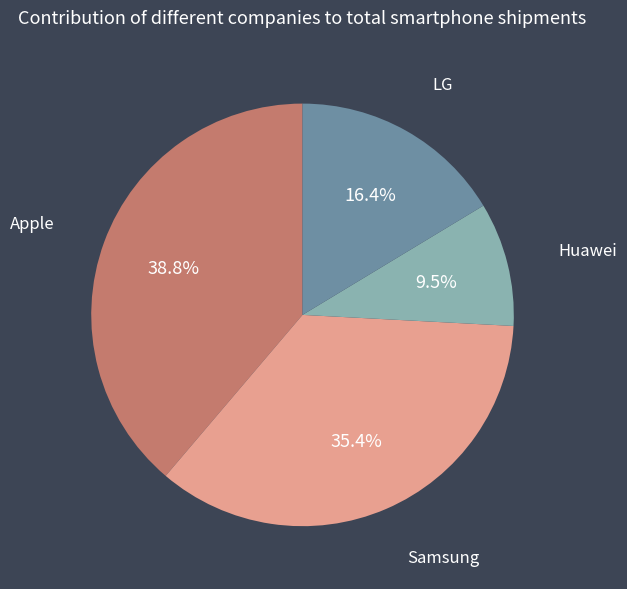

Count the number of slices in the pie.

4